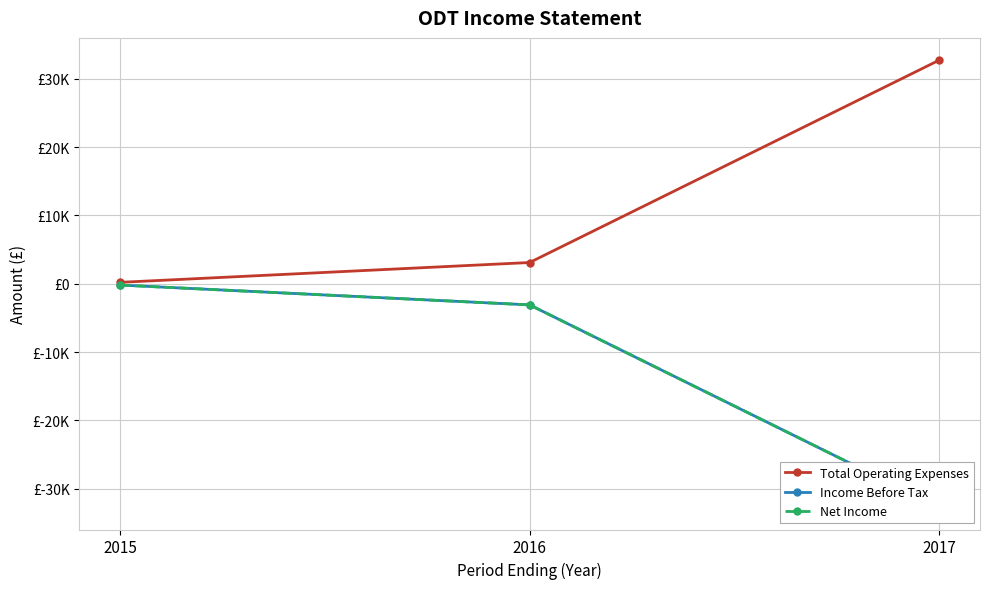

Is it true that Income Before Tax equals -114 at 2015?

False